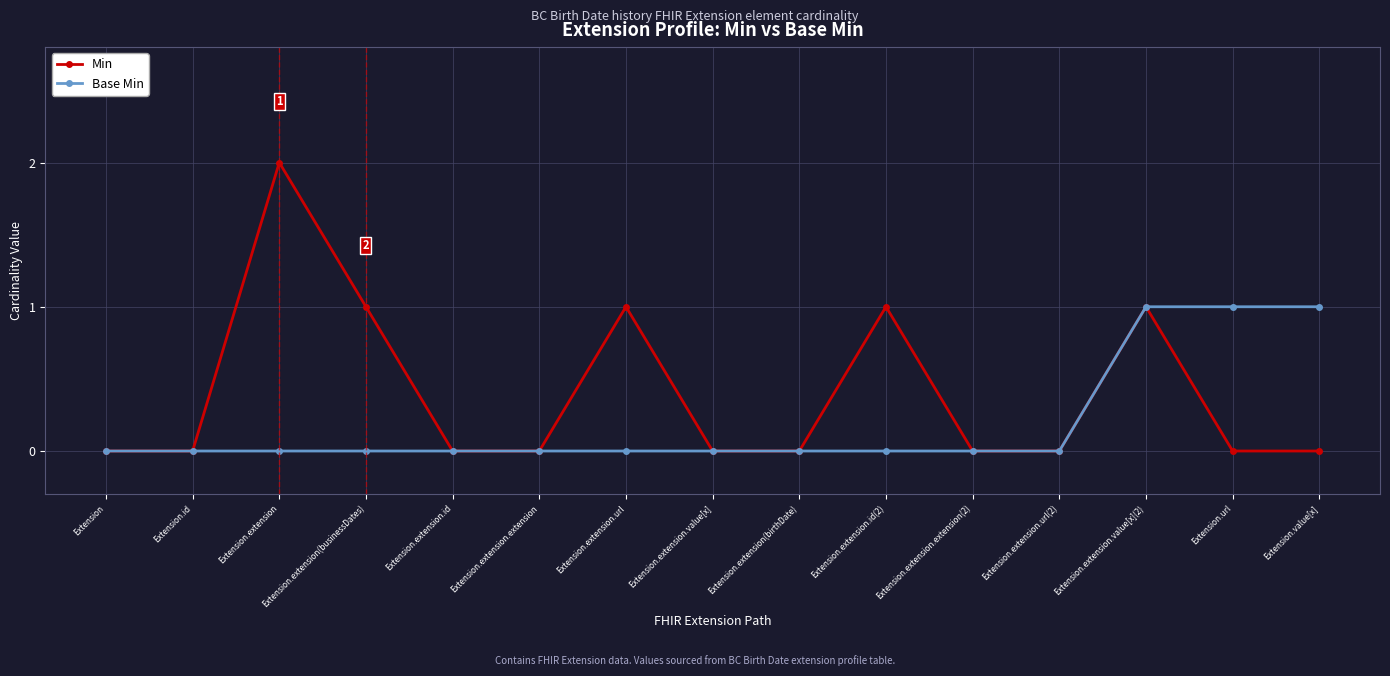

Reading right to left, extract all data points from this chart.

Min: Extension.value[x]=0	Extension.url=0	Extension.extension.value[x](2)=1	Extension.extension.url(2)=0	Extension.extension.extension(2)=0	Extension.extension.id(2)=1	Extension.extension(birthDate)=0	Extension.extension.value[x]=0	Extension.extension.url=1	Extension.extension.extension=0	Extension.extension.id=0	Extension.extension(businessDates)=1	Extension.extension=2	Extension.id=0	Extension=0
Base Min: Extension.value[x]=1	Extension.url=1	Extension.extension.value[x](2)=1	Extension.extension.url(2)=0	Extension.extension.extension(2)=0	Extension.extension.id(2)=0	Extension.extension(birthDate)=0	Extension.extension.value[x]=0	Extension.extension.url=0	Extension.extension.extension=0	Extension.extension.id=0	Extension.extension(businessDates)=0	Extension.extension=0	Extension.id=0	Extension=0